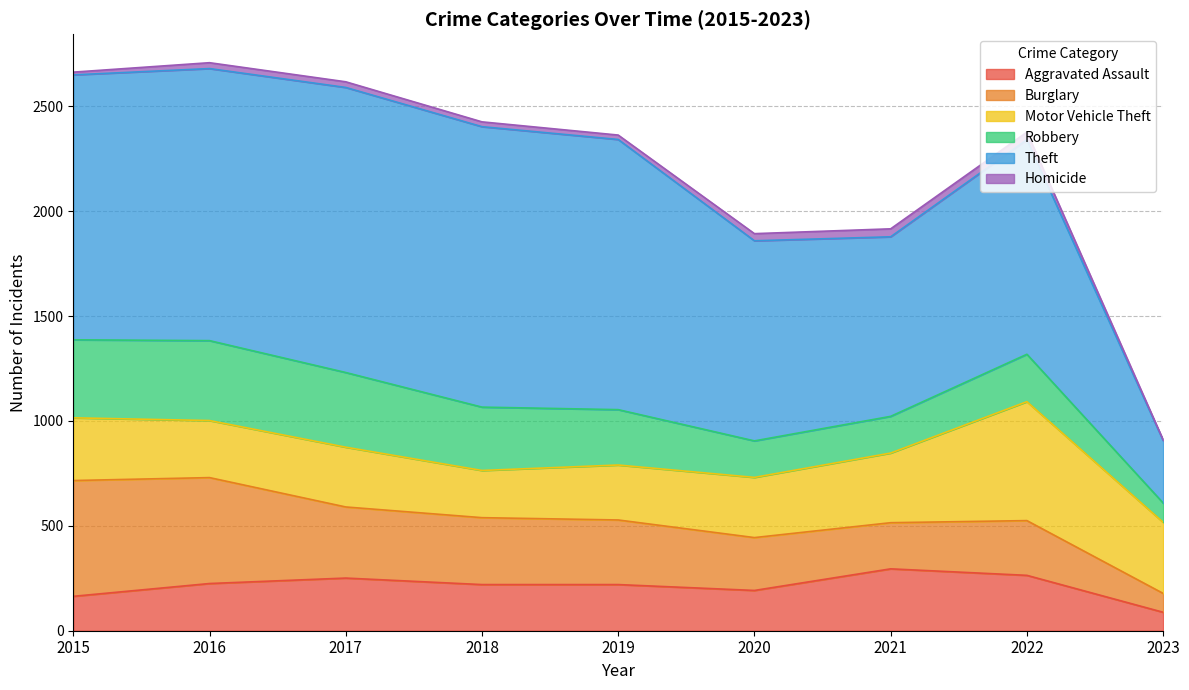

How many data points in Theft are less than 1263?

4